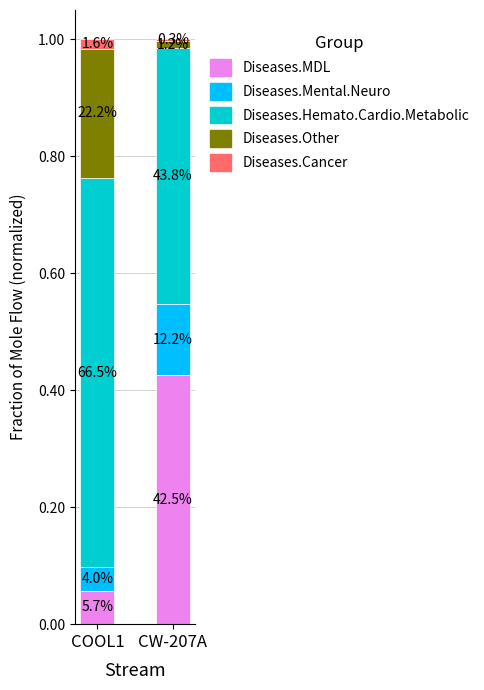

Which series has the largest total across all categories?

Diseases.Hemato.Cardio.Metabolic